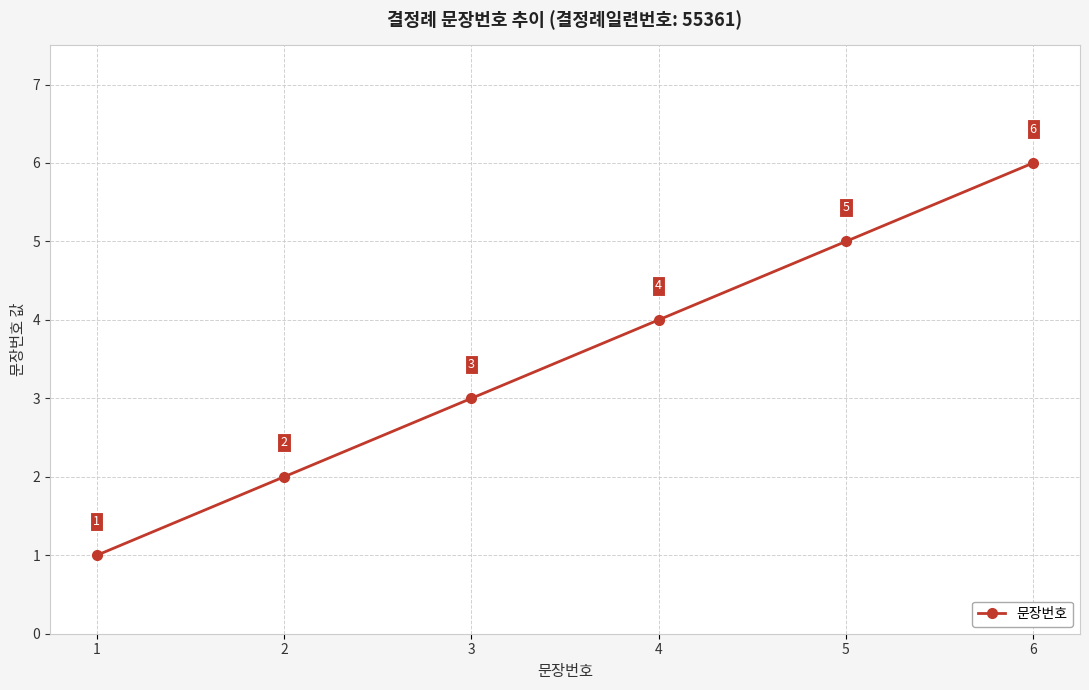

What is the greatest value displayed?

6